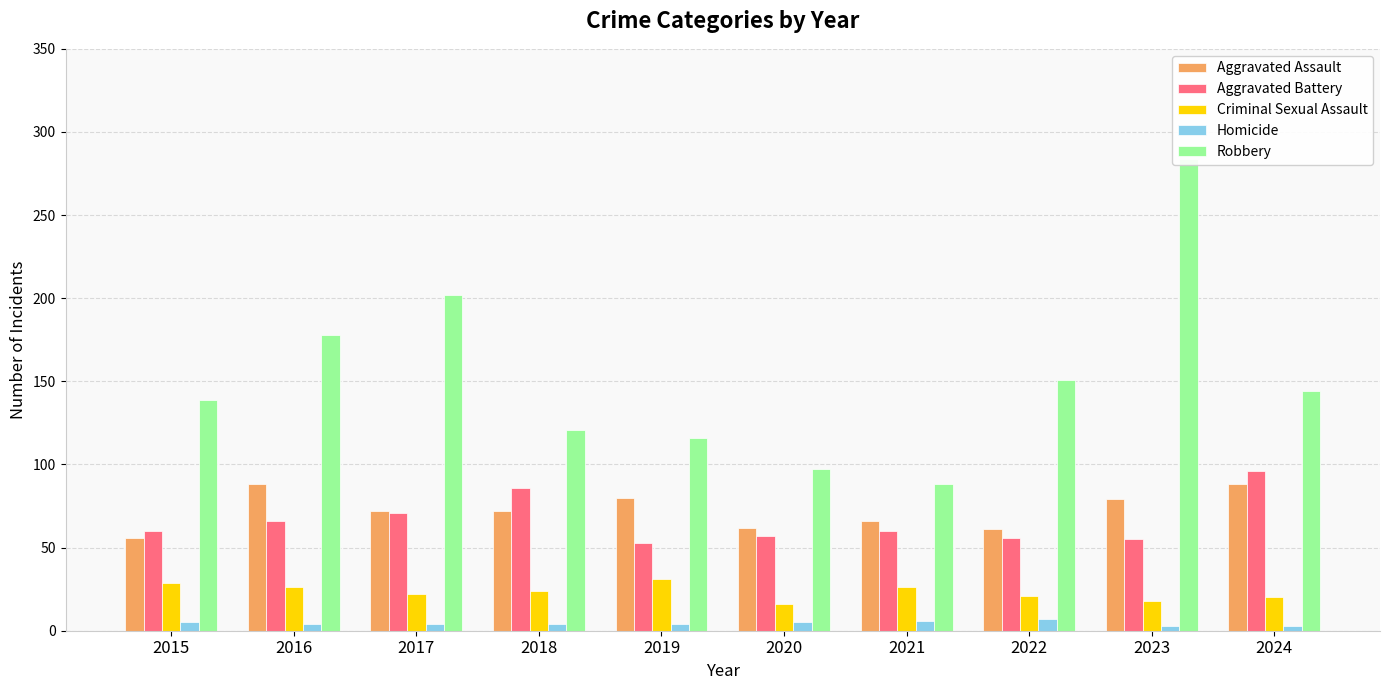

What is the value of the Robbery bar at the 6th from the left?

97